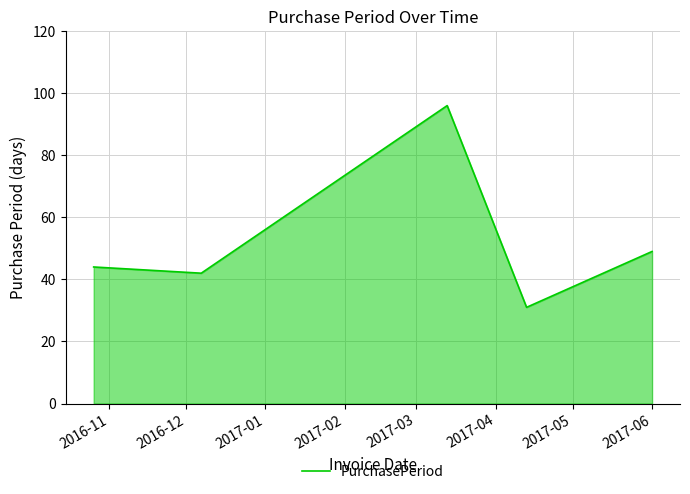

What is the greatest value displayed?

96